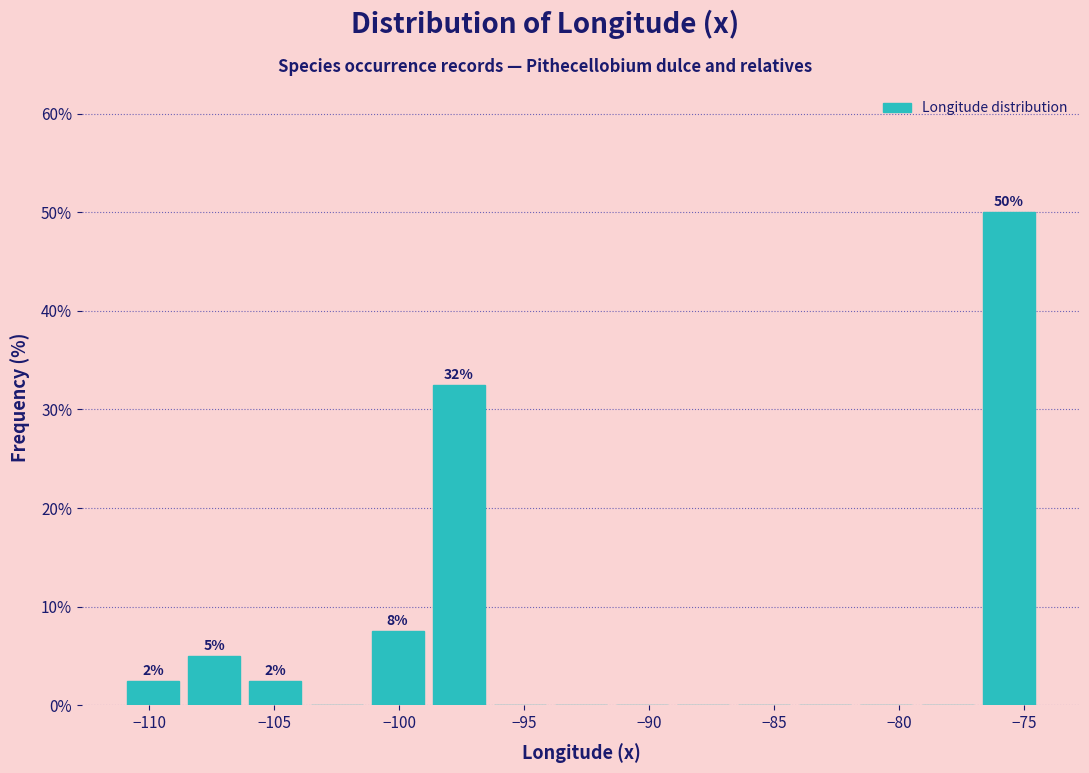

Which range on the x-axis has the tallest bar?

-77.0 to -74.5